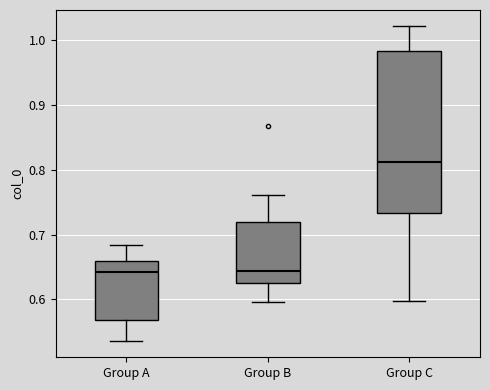

Which box has the highest median line?

Group C